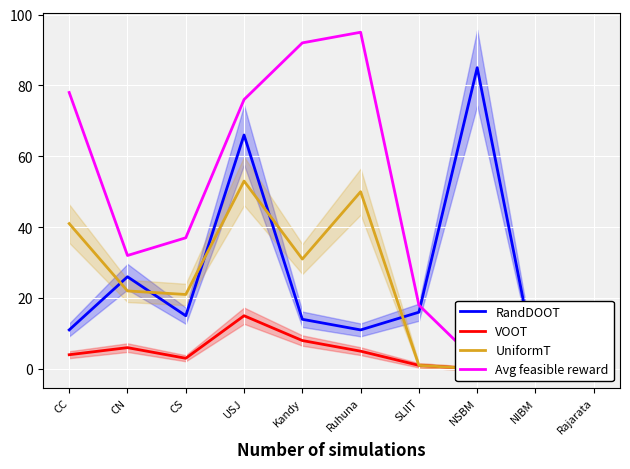

Reading left to right, what are all the values shown in this chart?

RandDOOT: CC=11	CN=26	CS=15	USJ=66	Kandy=14	Ruhuna=11	SLIIT=16	NSBM=85	NIBM=2	Rajarata=9
VOOT: CC=4	CN=6	CS=3	USJ=15	Kandy=8	Ruhuna=5	SLIIT=1	NSBM=0	NIBM=0	Rajarata=0
UniformT: CC=41	CN=22	CS=21	USJ=53	Kandy=31	Ruhuna=50	SLIIT=1	NSBM=0	NIBM=0	Rajarata=0
Avg feasible reward: CC=78	CN=32	CS=37	USJ=76	Kandy=92	Ruhuna=95	SLIIT=18	NSBM=2	NIBM=2	Rajarata=0